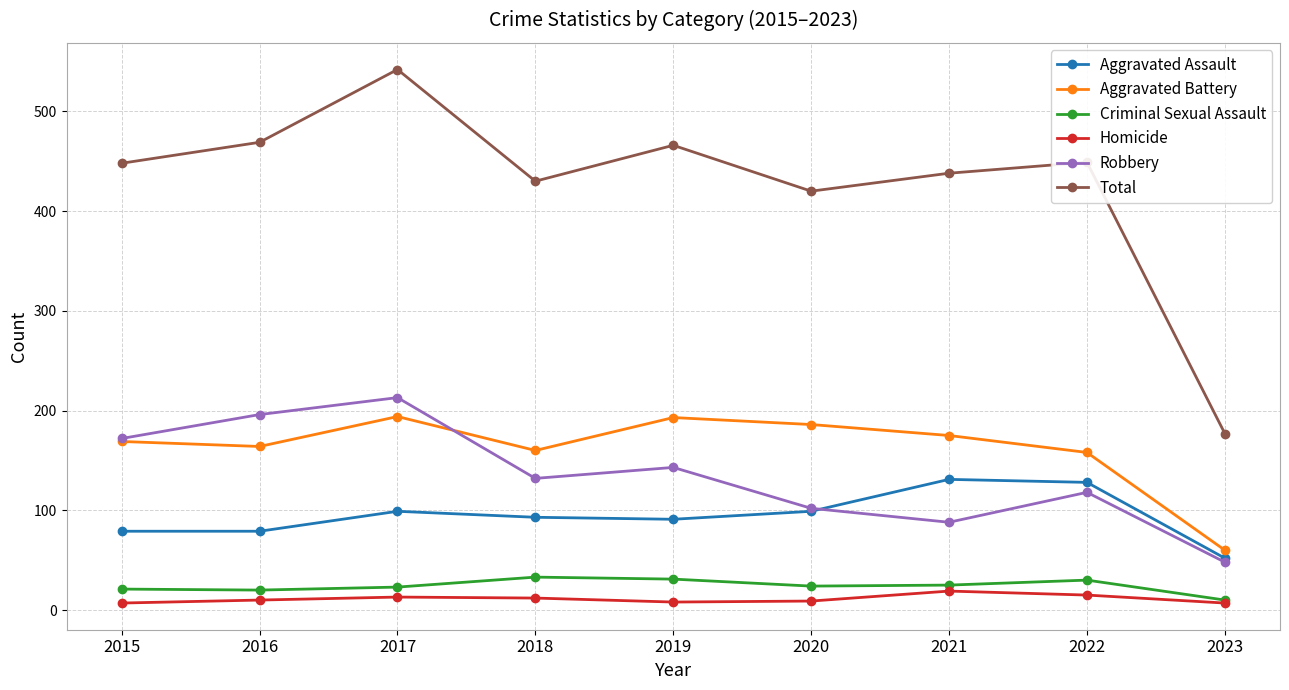

What is the difference between the Homicide values at 2022 and 2019?

7